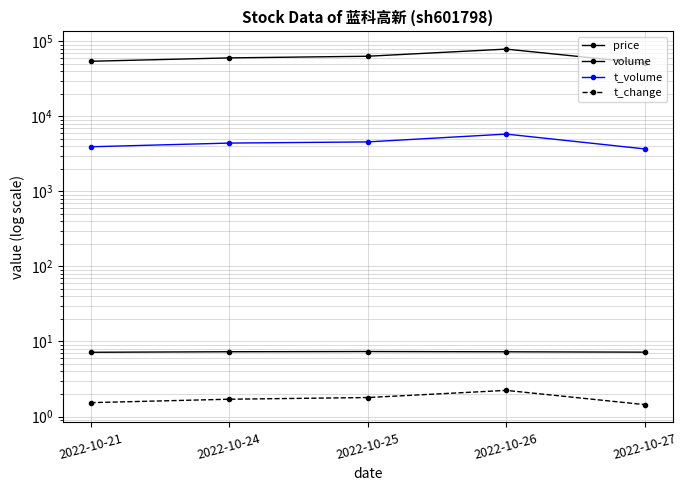

At which label does price reach its minimum?

2022-10-21